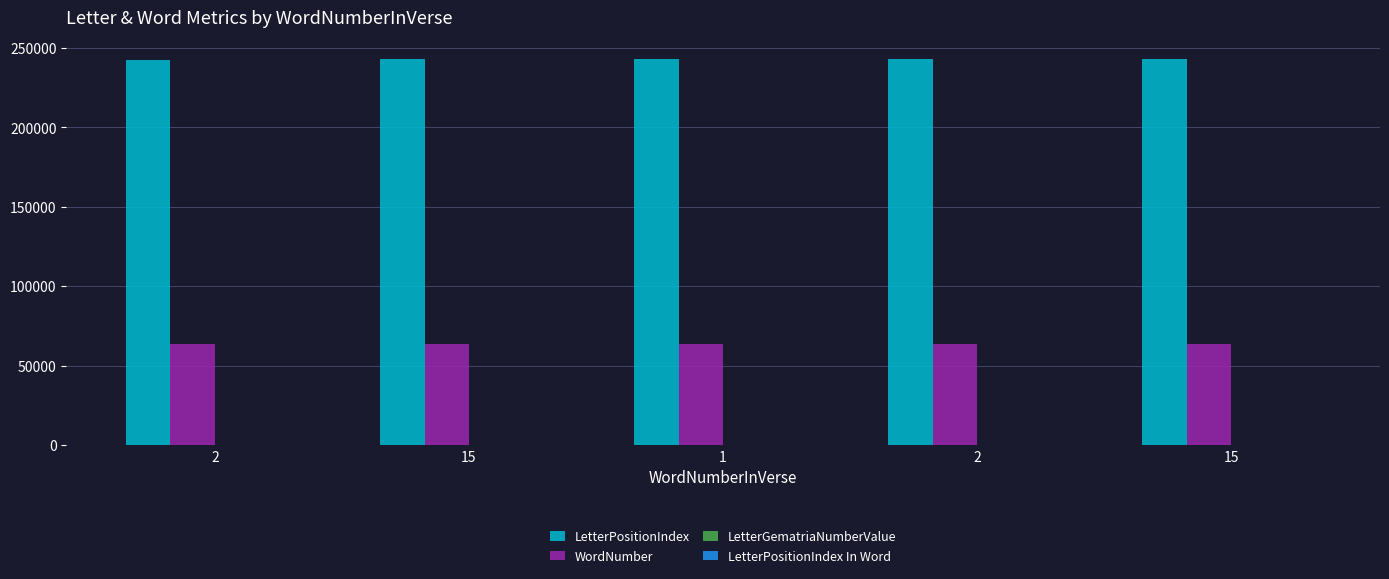

Which series has the largest total across all categories?

LetterPositionIndex